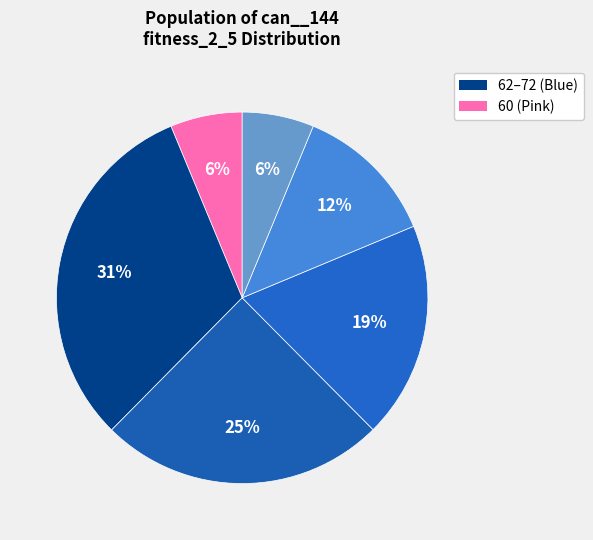

How many segments does this pie chart have?

6